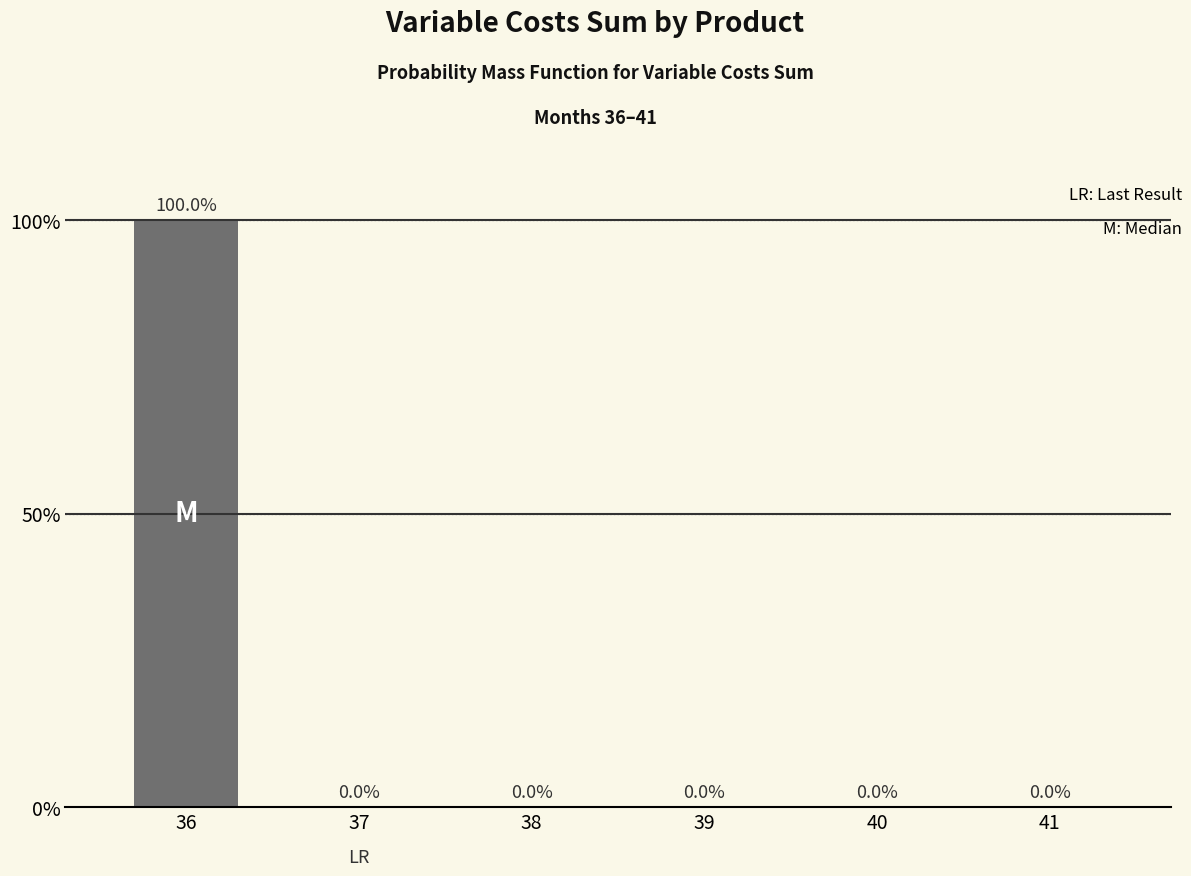

List the labels in order of value, smallest first.

37, 38, 39, 40, 41, 36